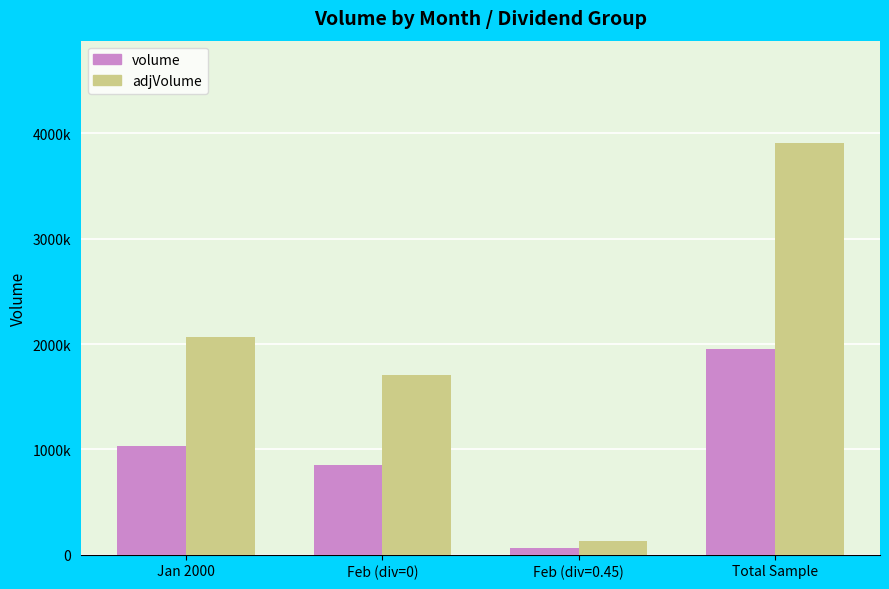

Which series has the largest range (max minus min)?

adjVolume